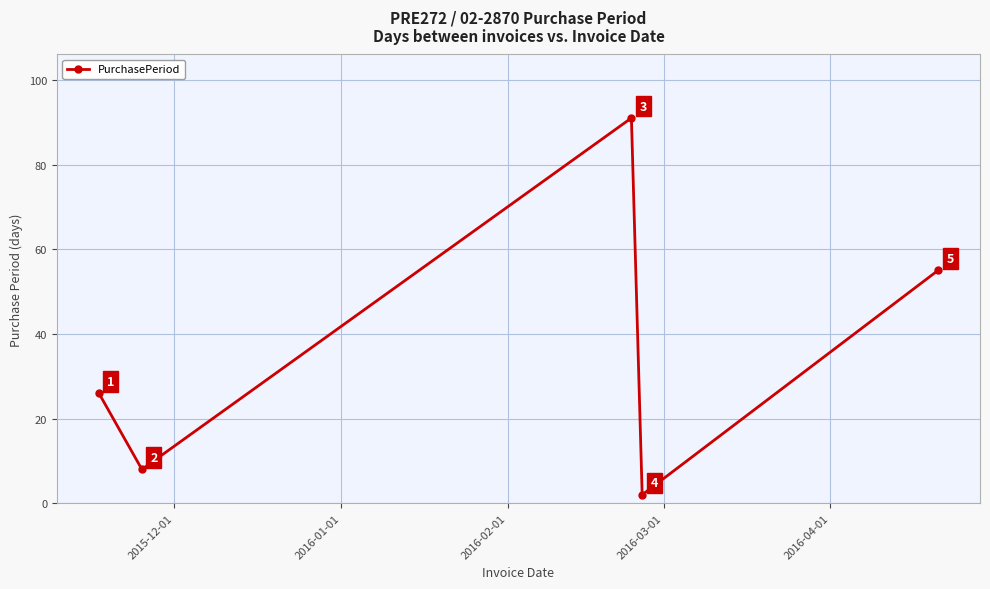

Reading left to right, list all the values displayed in this chart.

26	8	91	2	55